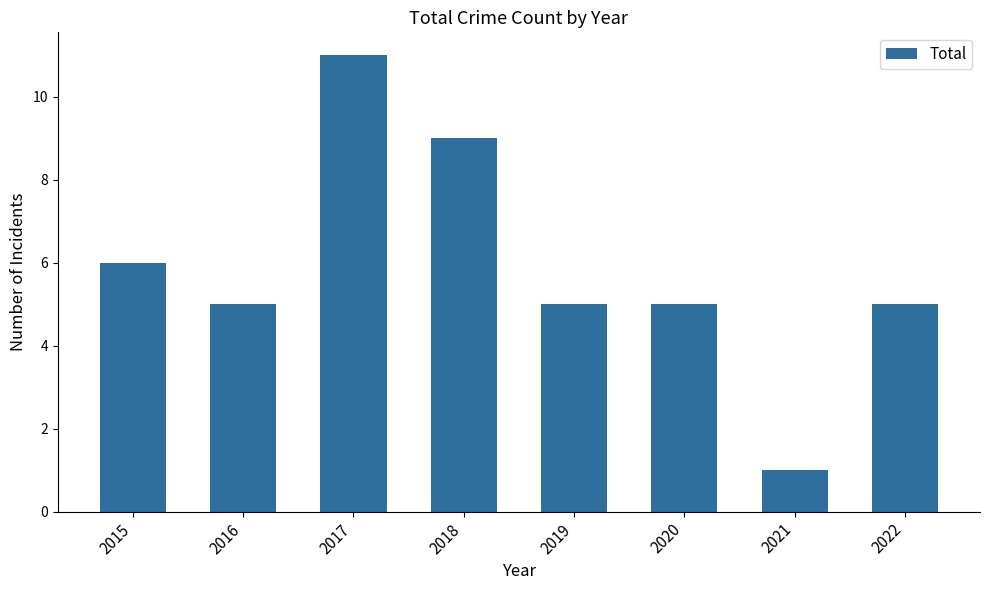

Reading left to right, list all the values displayed in this chart.

6	5	11	9	5	5	1	5